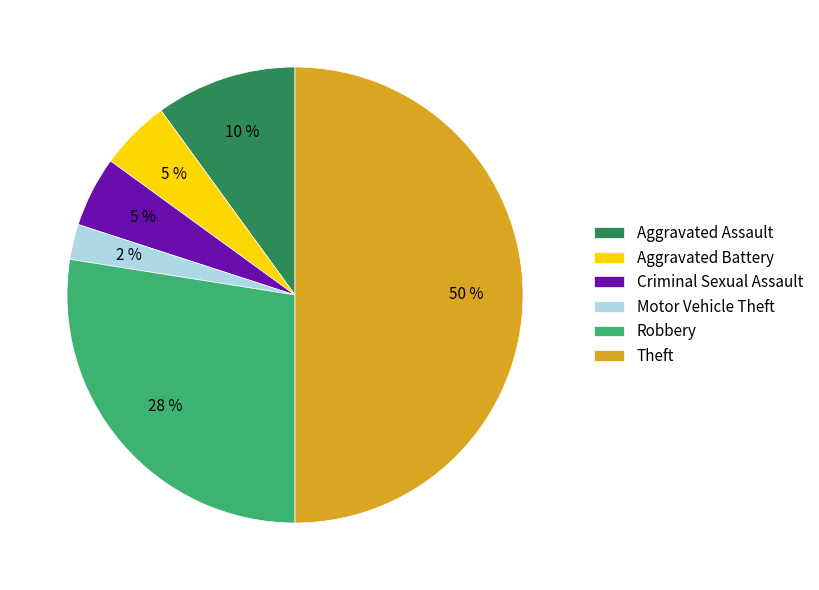

Do Criminal Sexual Assault and Aggravated Battery together represent more than half of the pie?

No